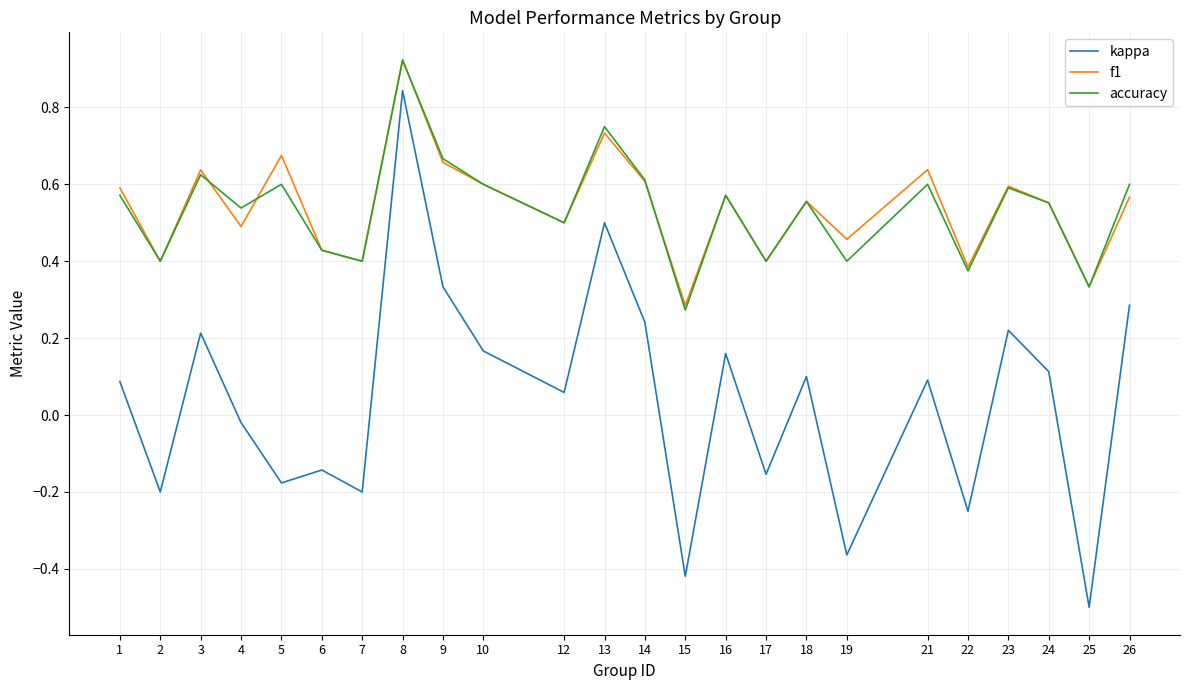

At which label does kappa first exceed 0?

1